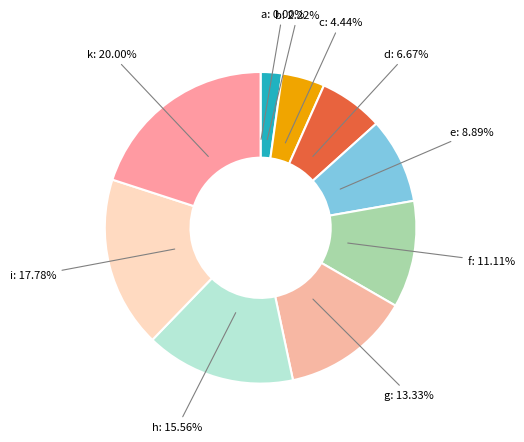

To the nearest percent, what is the difference between the largest and smallest slice percentages?

20%